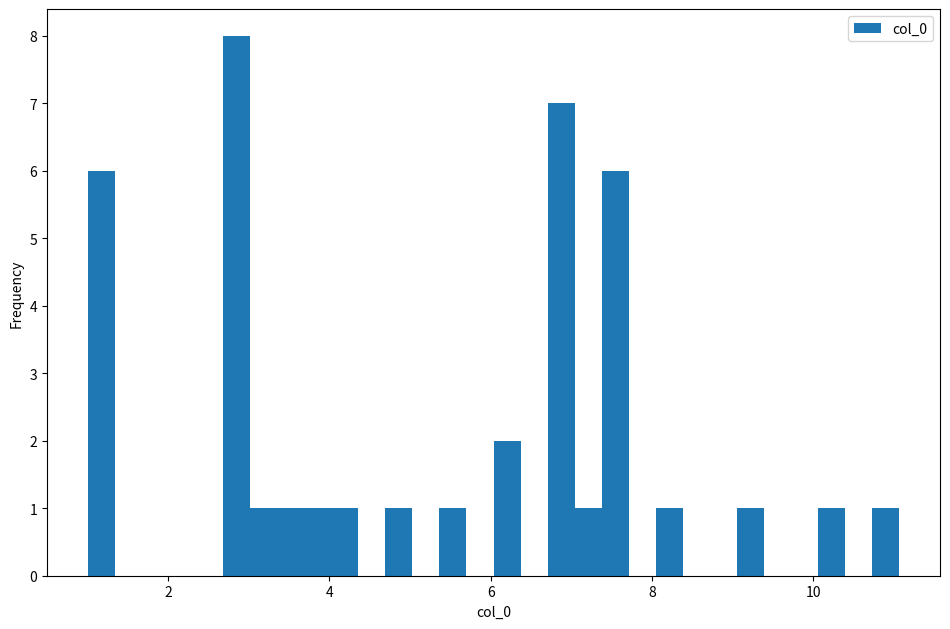

Read against the x-axis, roughly where is the centre of the tallest bar?

2.8